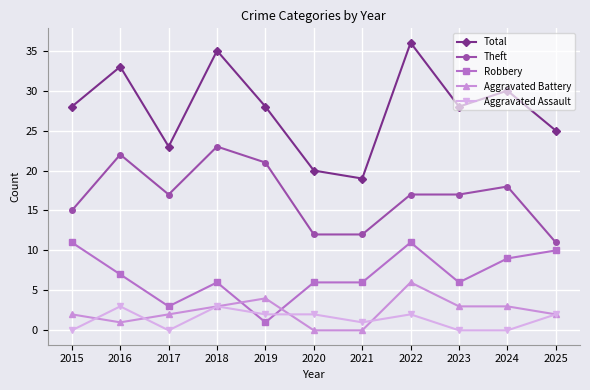

At which label does Total reach its peak?

2022